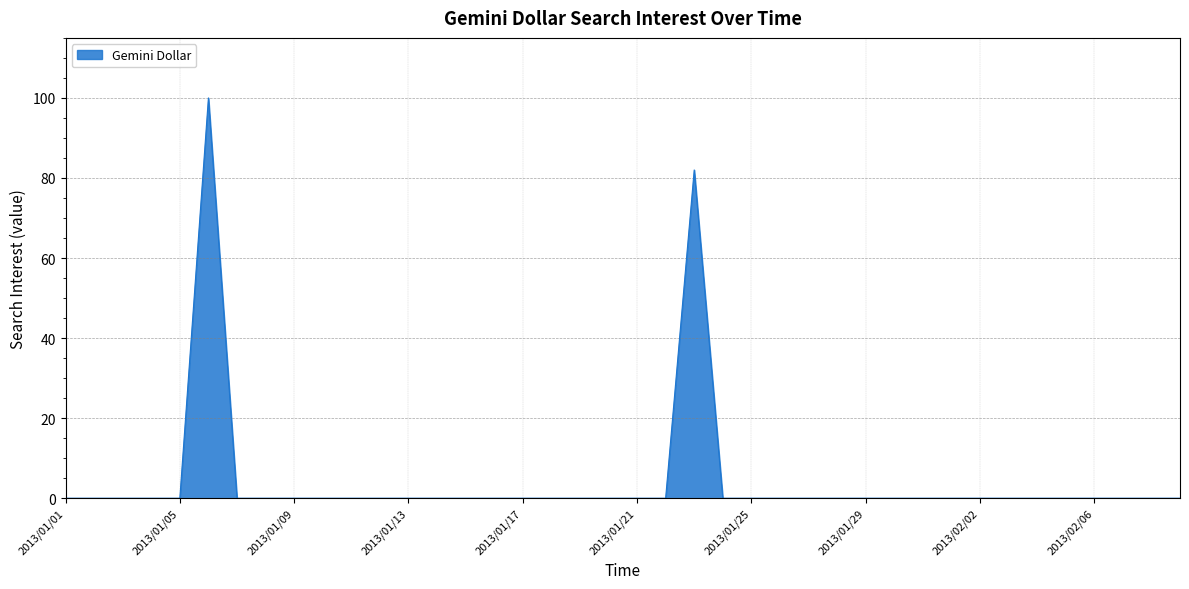

What is the maximum value shown in the chart?

100